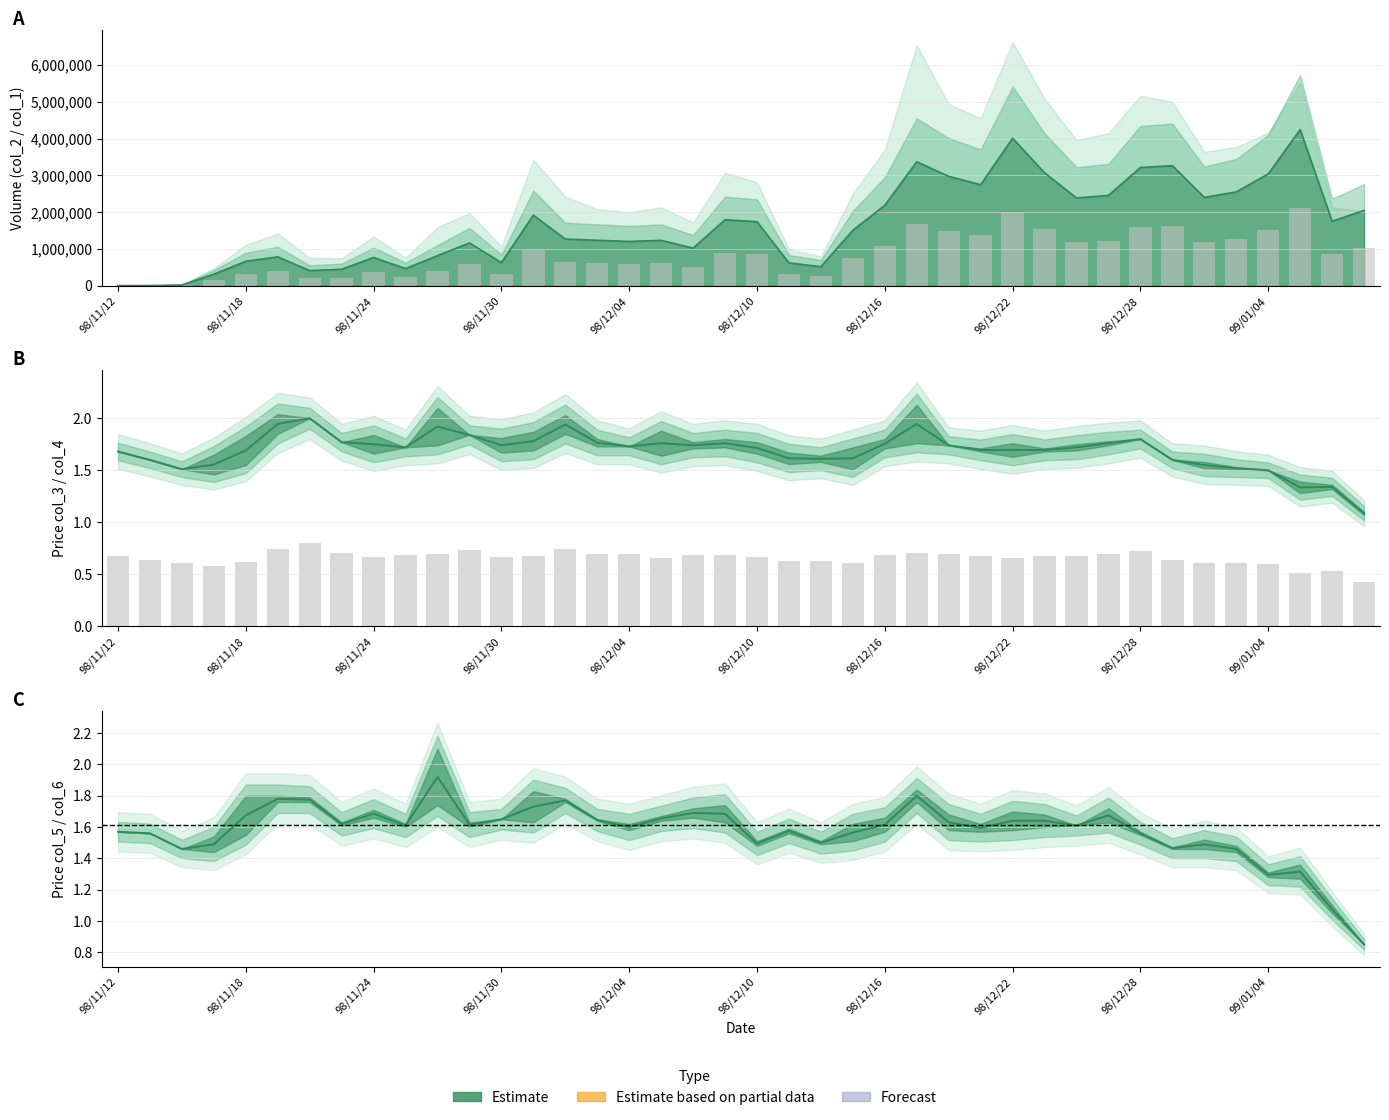

True or false: col_1 (line) has a value of 1799294.7 at 27.

False